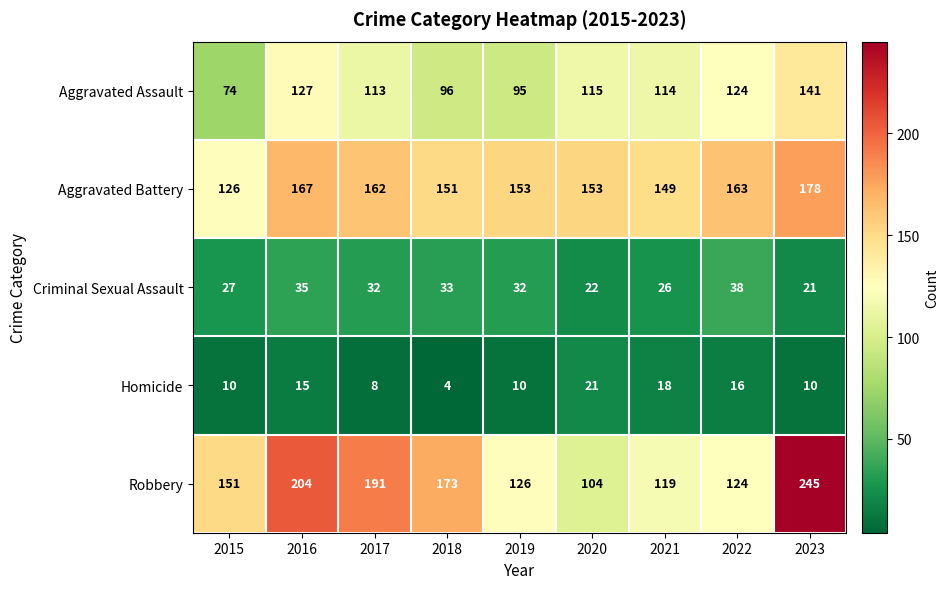

Which series changed the most between 2019 and 2023?

Robbery